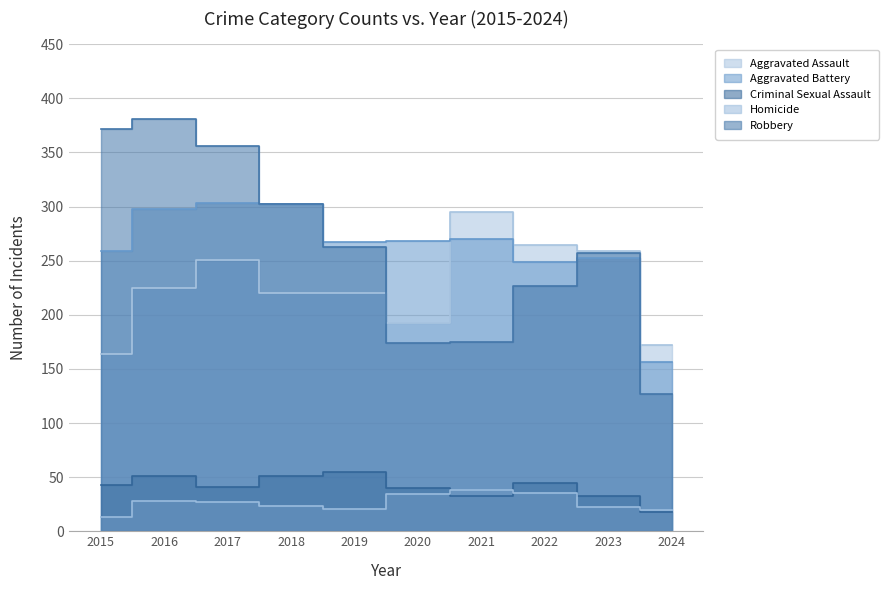

What is the difference between the maximum and second lowest values in the Aggravated Assault series?

123